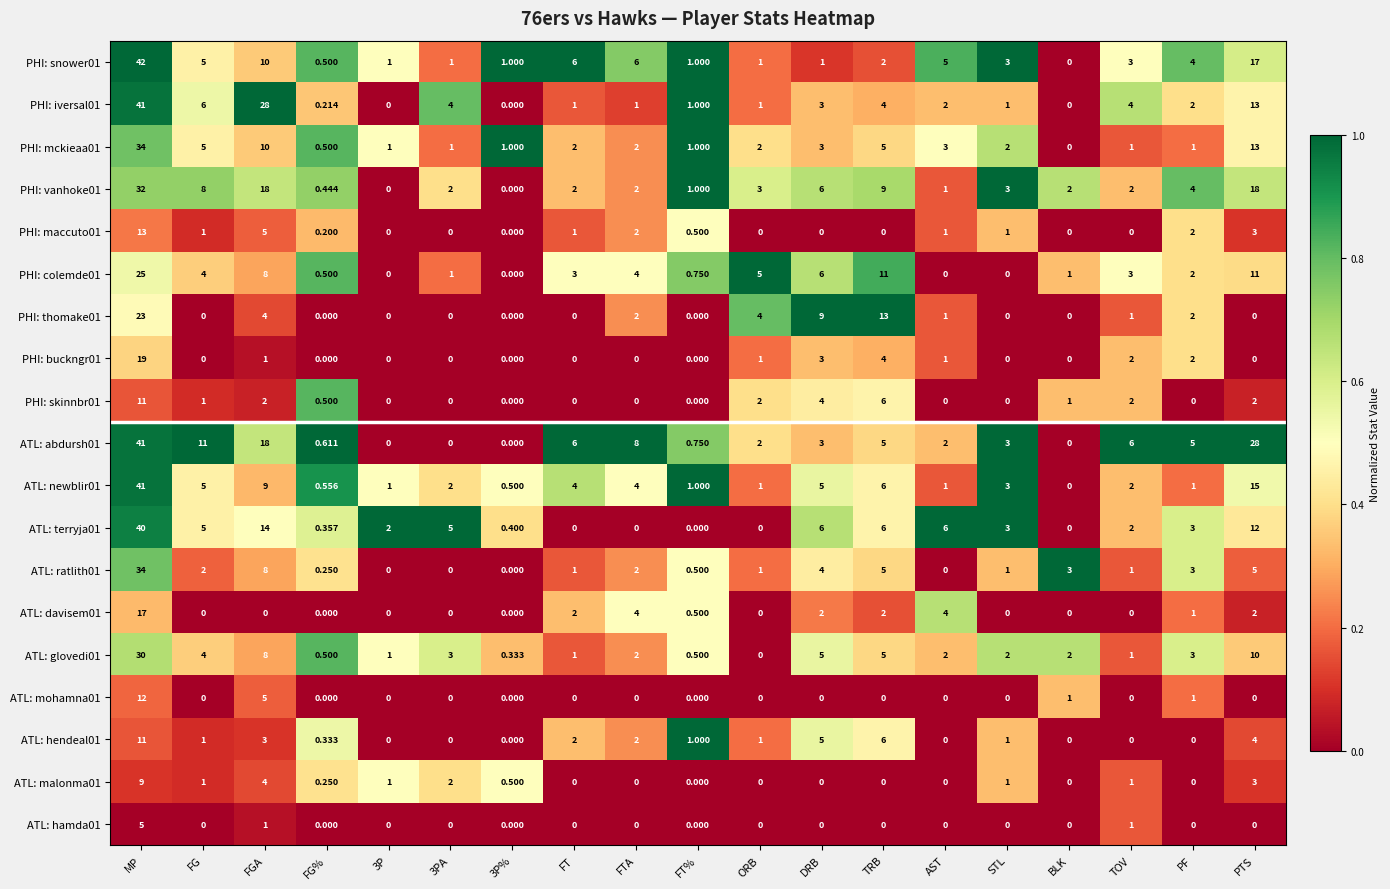

Which series has the largest total across all categories?

ATL: abdursh01